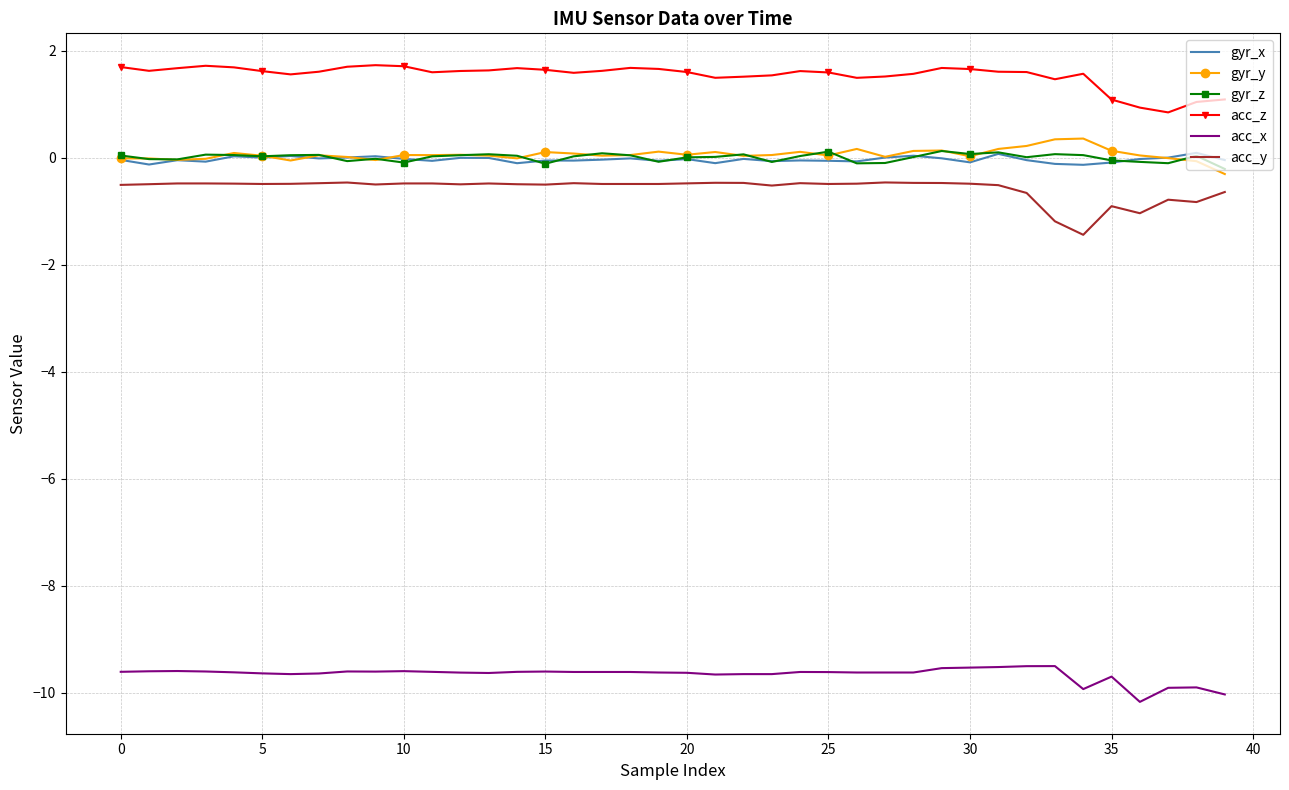

True or false: acc_z and acc_x cross at least once.

False